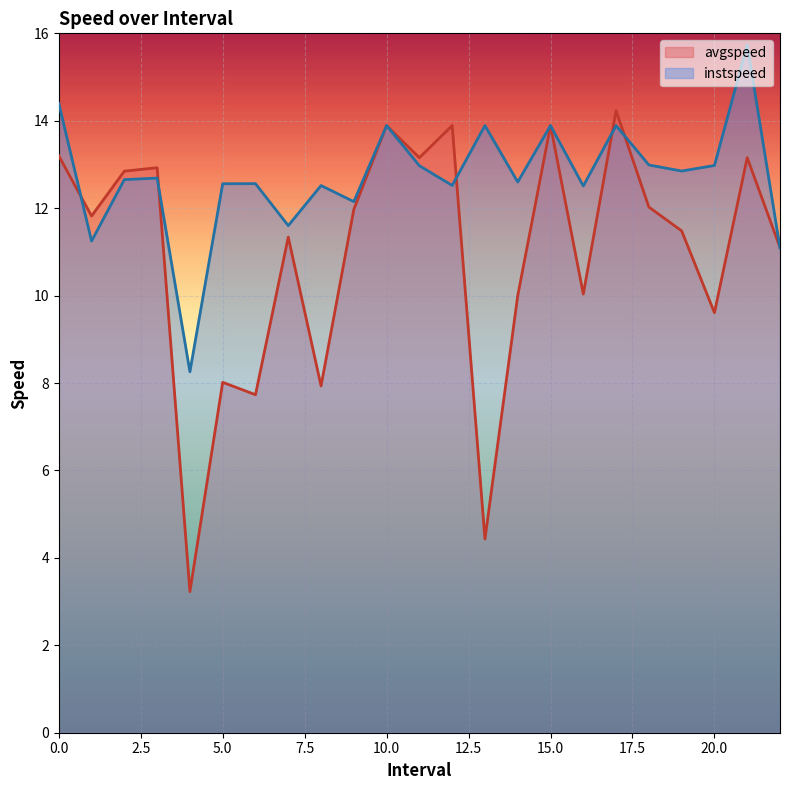

What is the total value across all series at 3.0?

25.6